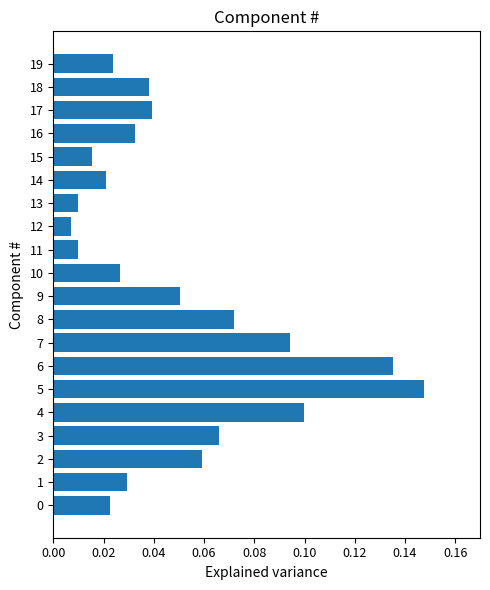

What is the sum of all values?

1.0